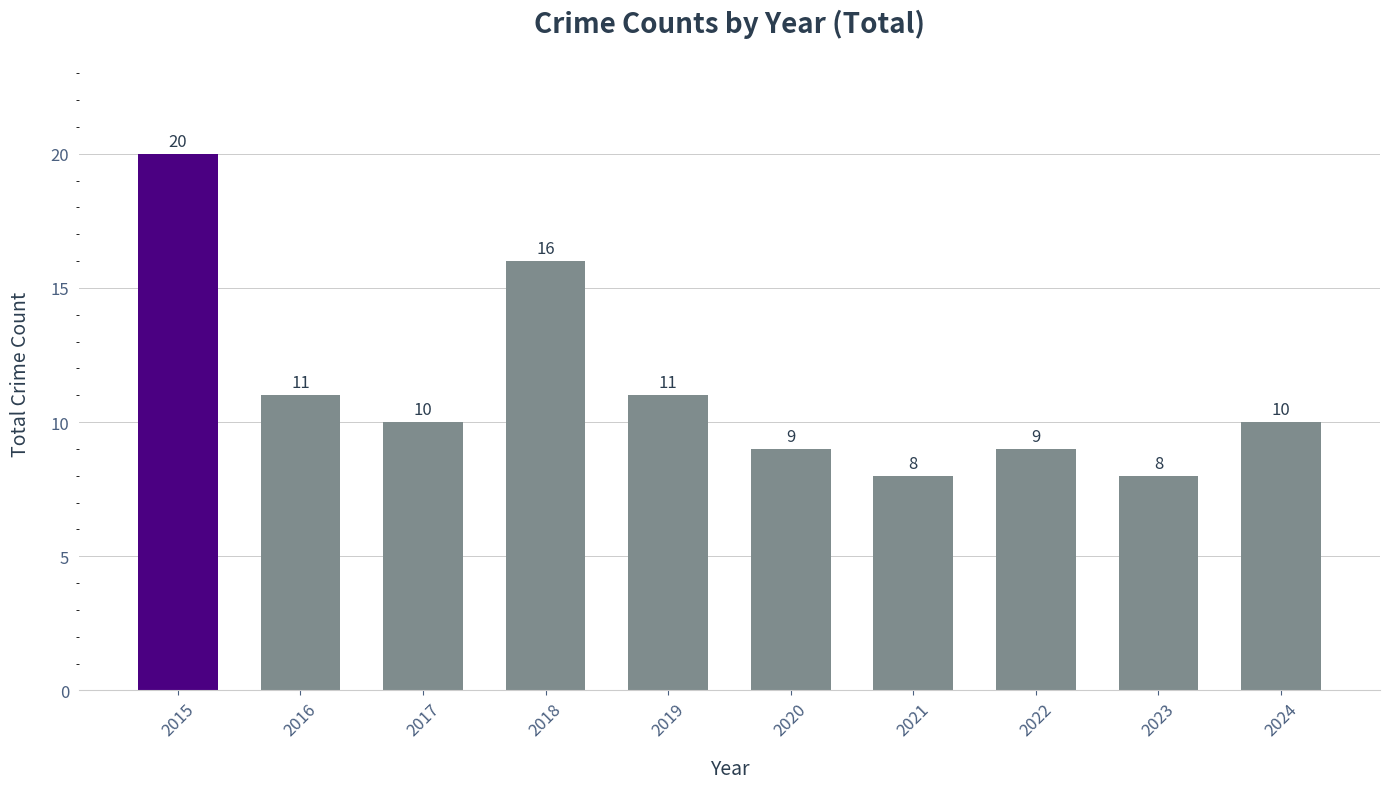

True or false: the data shows 10 at 2017.

True